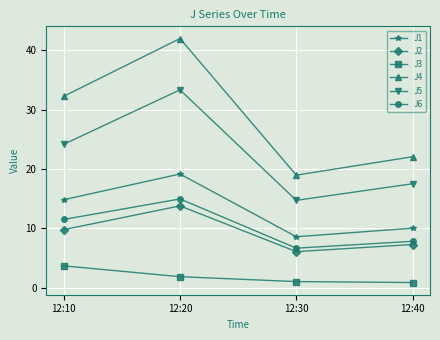

Where is the first local minimum for J1?

12:30